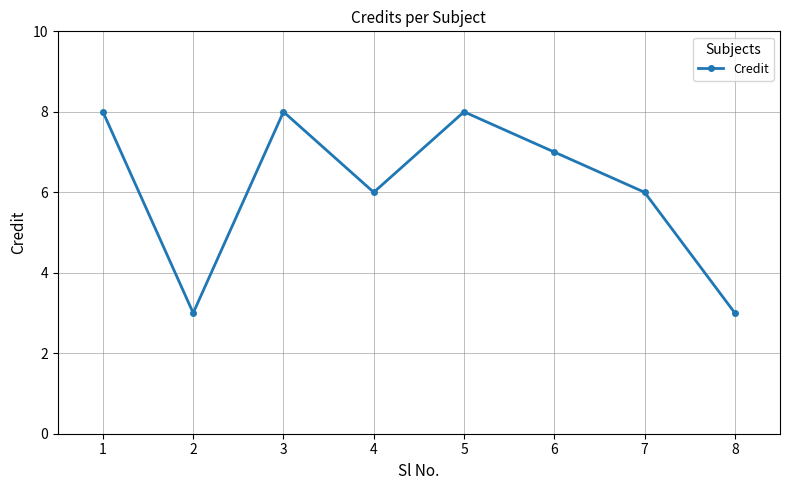

Which has a higher value, 8 or 1?

1